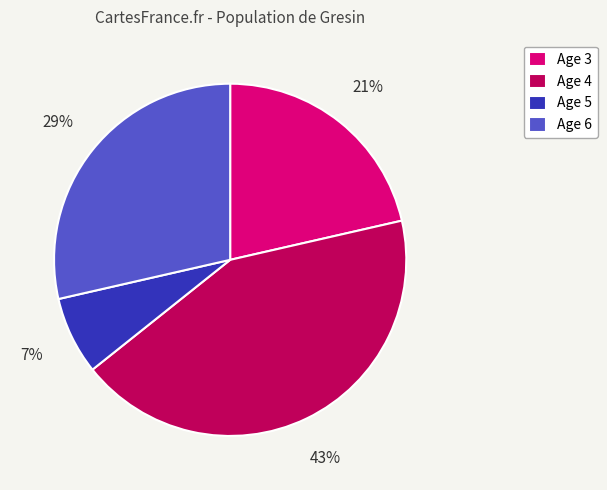

Count the number of slices in the pie.

4